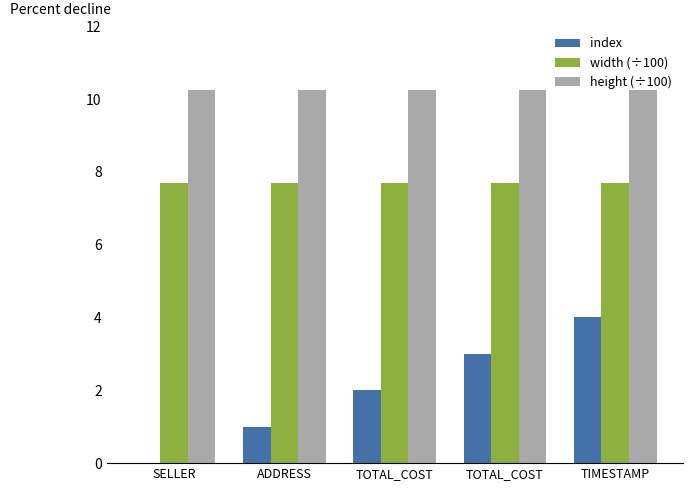

Is it true that width (÷100) equals 7.7 at ADDRESS?

True